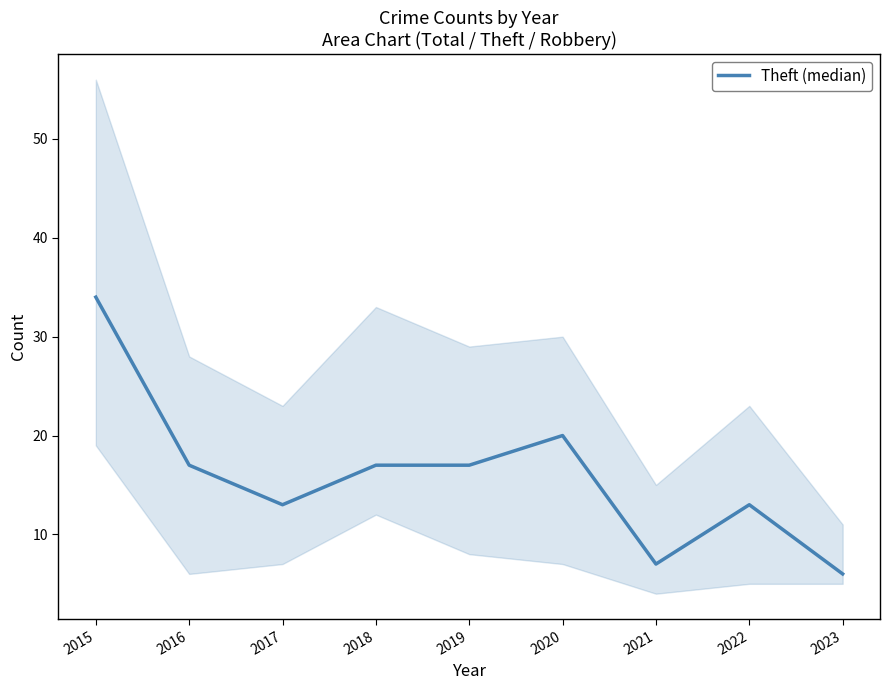

List the labels in order of value, smallest first.

2023, 2021, 2017, 2022, 2016, 2018, 2019, 2020, 2015